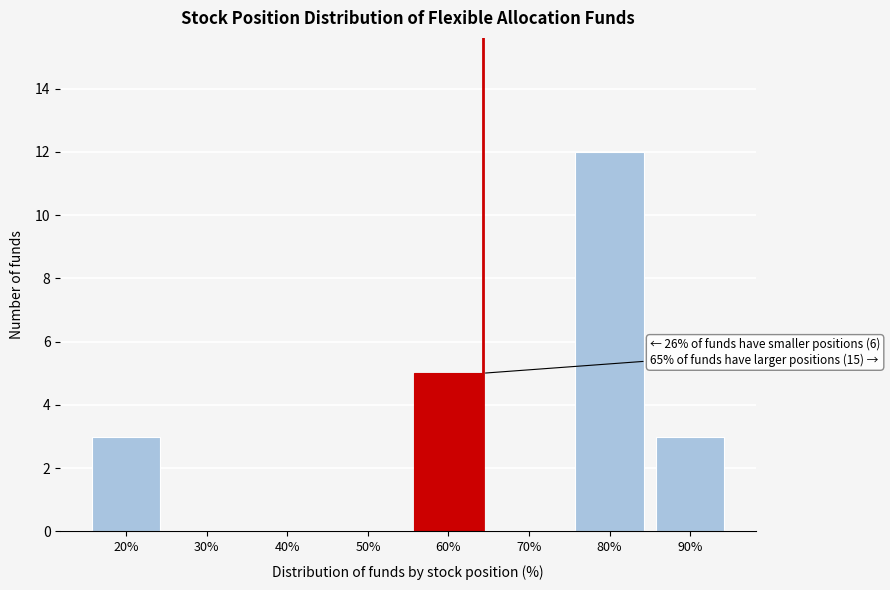

Reading left to right, list all the values displayed in this chart.

20%=3	30%=0	40%=0	50%=0	60%=5	70%=0	80%=12	90%=3